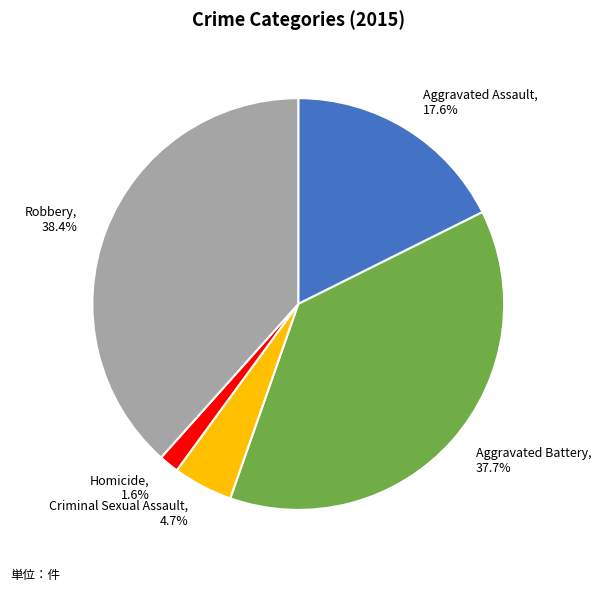

Rank the categories by value from highest to lowest.

Robbery, Aggravated Battery, Aggravated Assault, Criminal Sexual Assault, Homicide